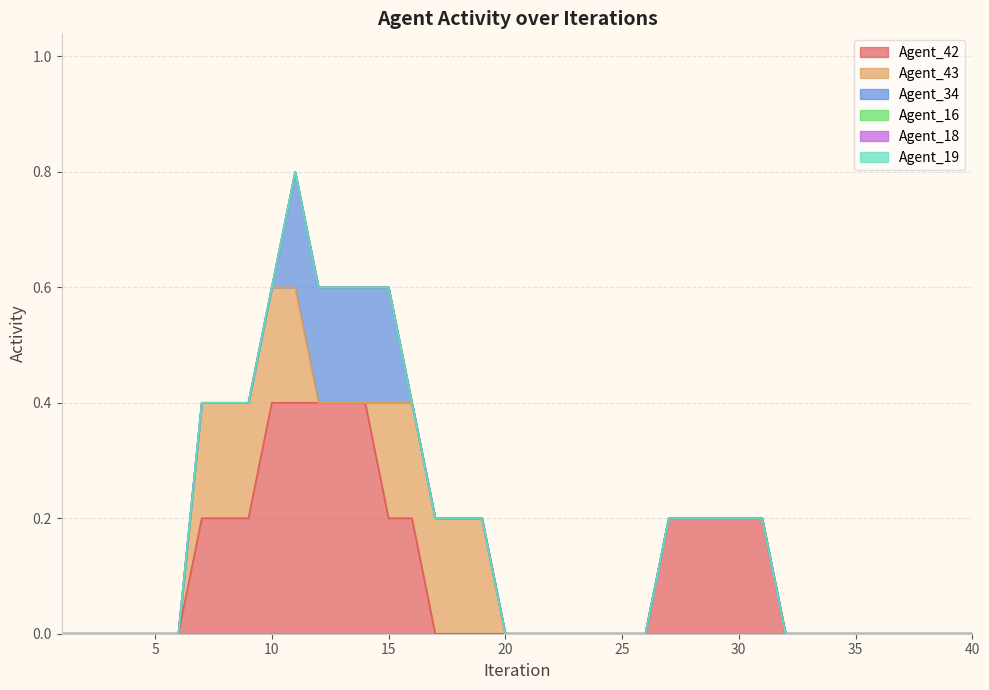

How many distinct data groups are displayed?

6